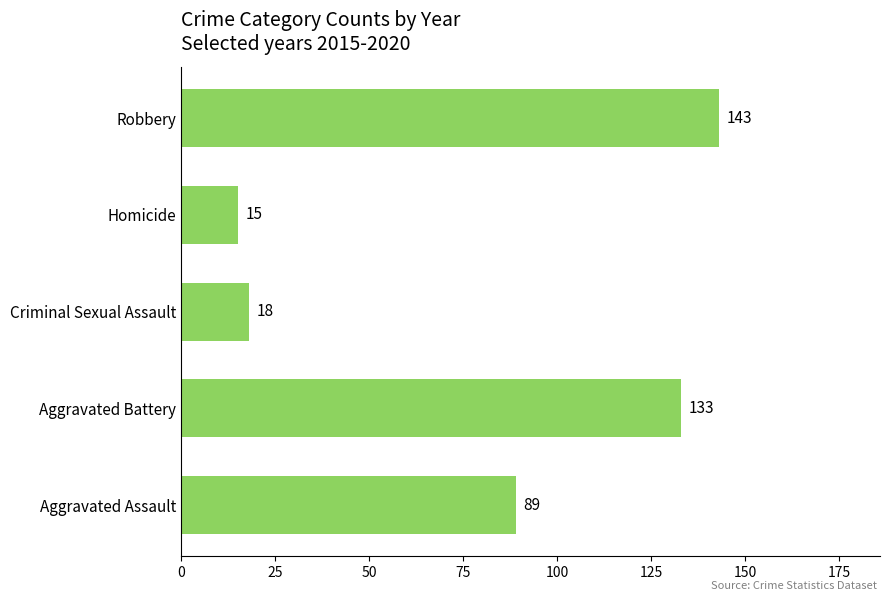

List the labels in order of value, smallest first.

Homicide, Criminal Sexual Assault, Aggravated Assault, Aggravated Battery, Robbery